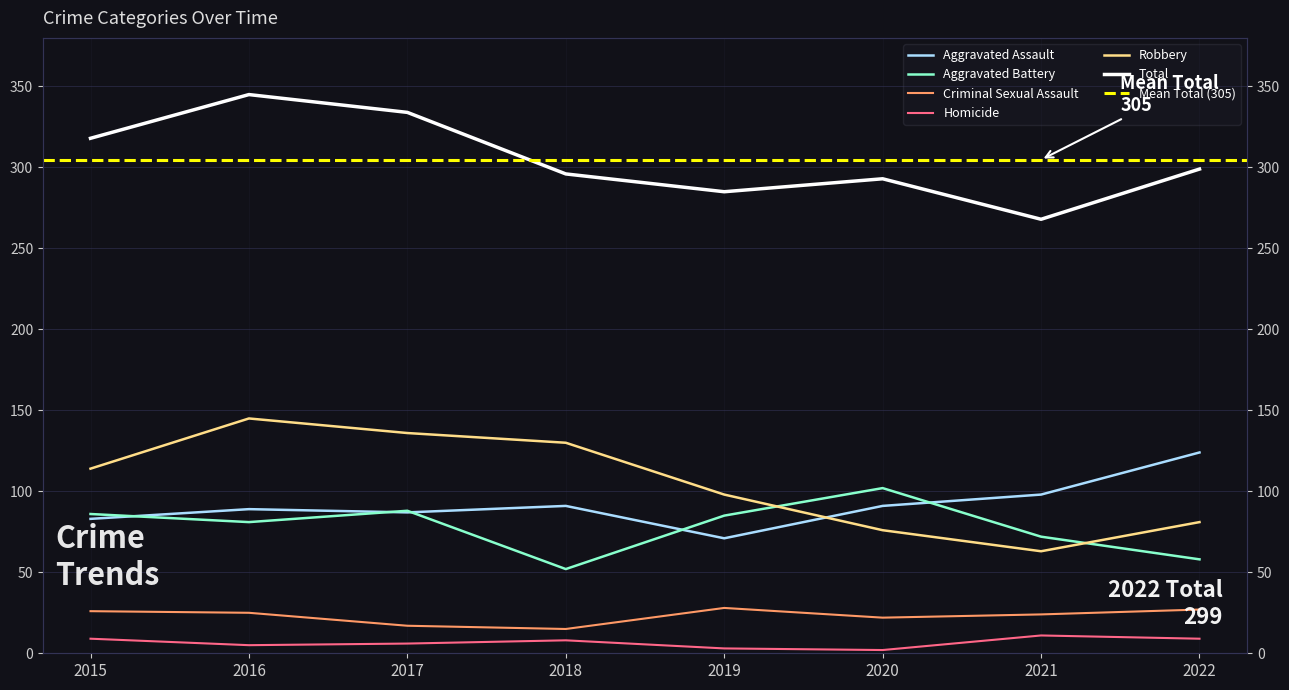

What is the difference between the Aggravated Assault values at 2021 and 2019?

27